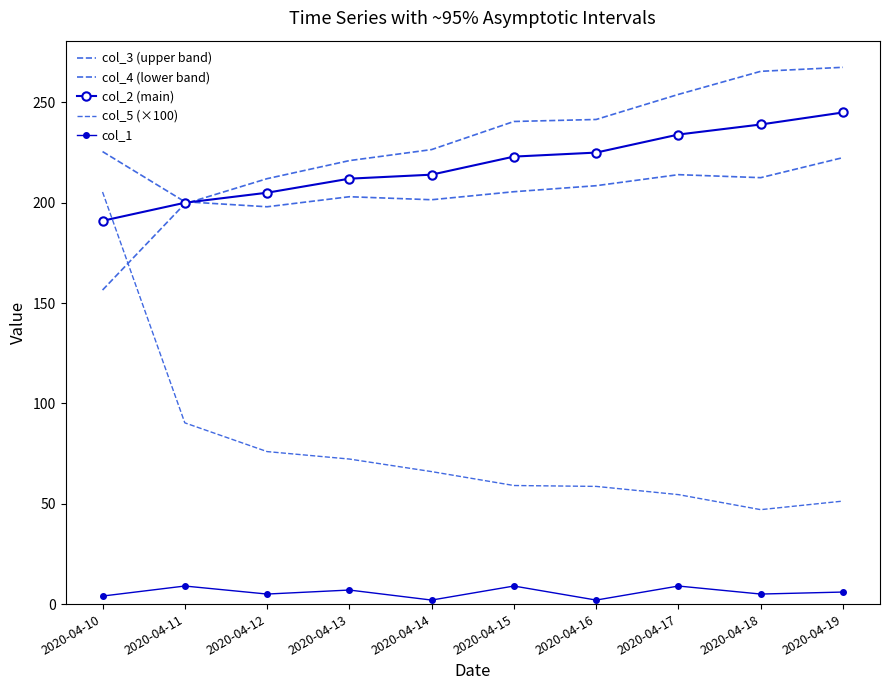

What value does the col_4 (lower band) series have at 2020-04-15?

240.5